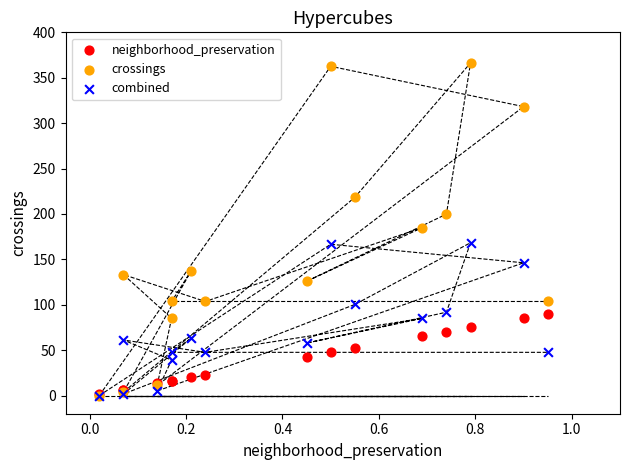

Which series has the largest Y range (max minus min)?

crossings